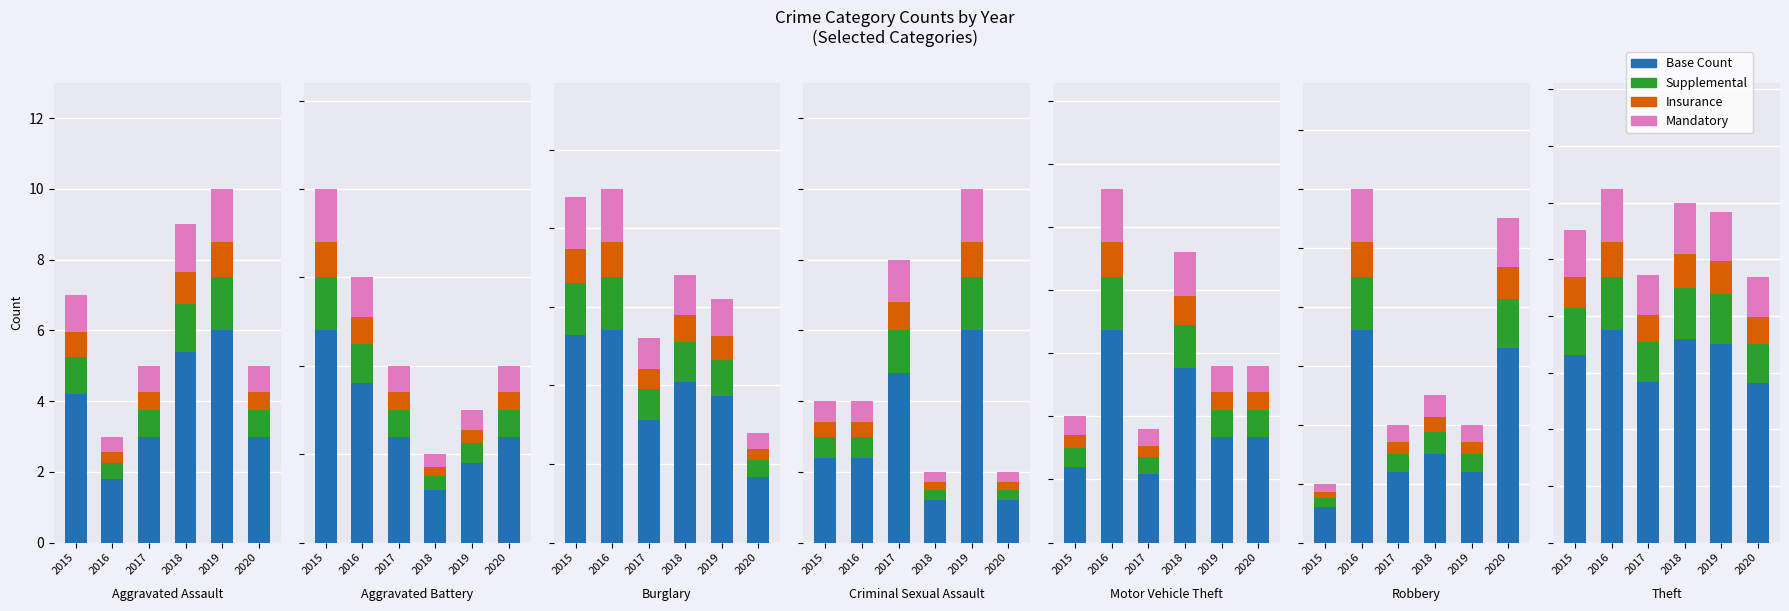

What is the greatest value displayed?

93.6